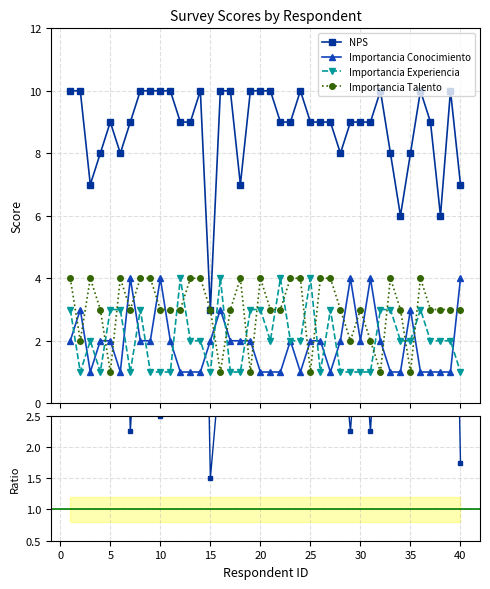

What is the highest value of the Importancia Conocimiento series?

4